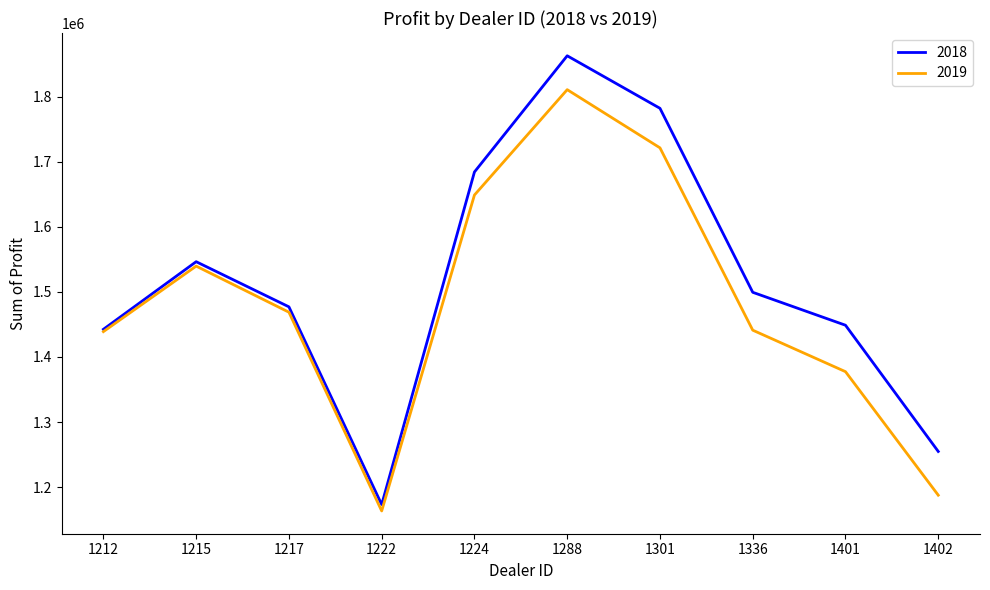

Which series has the largest range (max minus min)?

2018